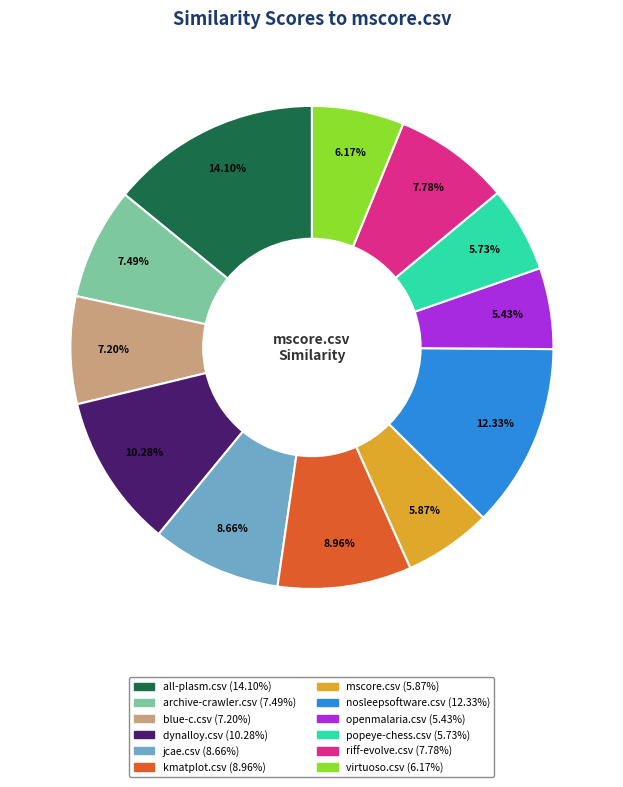

Is there a majority slice in this chart?

No